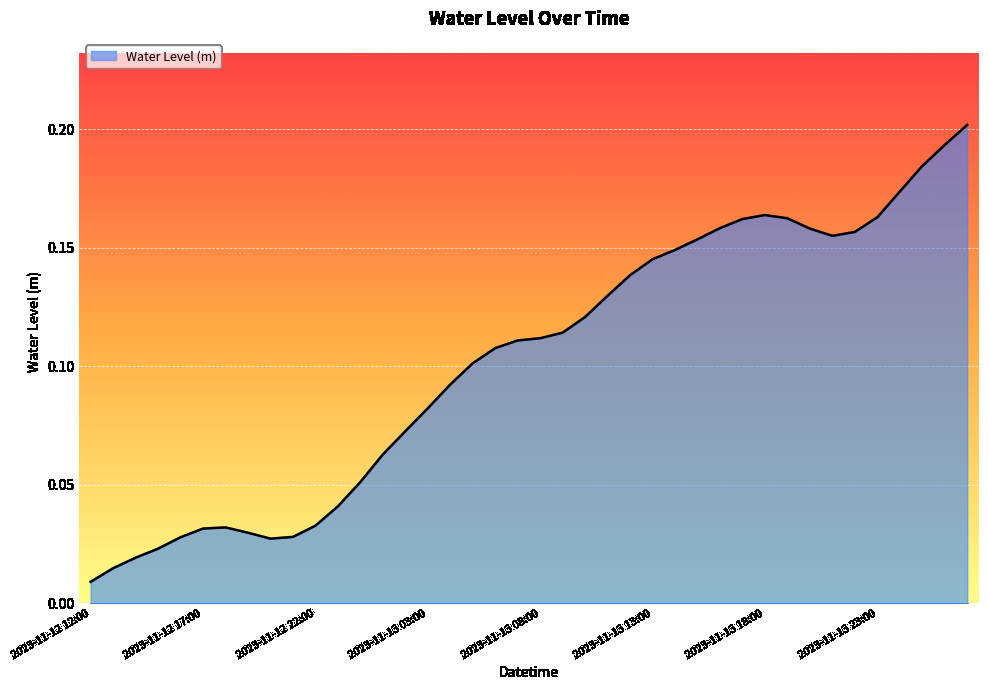

Reading right to left, transcribe all the data shown in this chart.

2023-11-14 03:00=0.2	2023-11-14 02:00=0.2	2023-11-14 01:00=0.2	2023-11-14 00:00=0.2	2023-11-13 23:00=0.2	2023-11-13 22:00=0.2	2023-11-13 21:00=0.2	2023-11-13 20:00=0.2	2023-11-13 19:00=0.2	2023-11-13 18:00=0.2	2023-11-13 17:00=0.2	2023-11-13 16:00=0.2	2023-11-13 15:00=0.2	2023-11-13 14:00=0.1	2023-11-13 13:00=0.1	2023-11-13 12:00=0.1	2023-11-13 11:00=0.1	2023-11-13 10:00=0.1	2023-11-13 09:00=0.1	2023-11-13 08:00=0.1	2023-11-13 07:00=0.1	2023-11-13 06:00=0.1	2023-11-13 05:00=0.1	2023-11-13 04:00=0.1	2023-11-13 03:00=0.1	2023-11-13 02:00=0.1	2023-11-13 01:00=0.1	2023-11-13 00:00=0.1	2023-11-12 23:00=0.0	2023-11-12 22:00=0.0	2023-11-12 21:00=0.0	2023-11-12 20:00=0.0	2023-11-12 19:00=0.0	2023-11-12 18:00=0.0	2023-11-12 17:00=0.0	2023-11-12 16:00=0.0	2023-11-12 15:00=0.0	2023-11-12 14:00=0.0	2023-11-12 13:00=0.0	2023-11-12 12:00=0.0